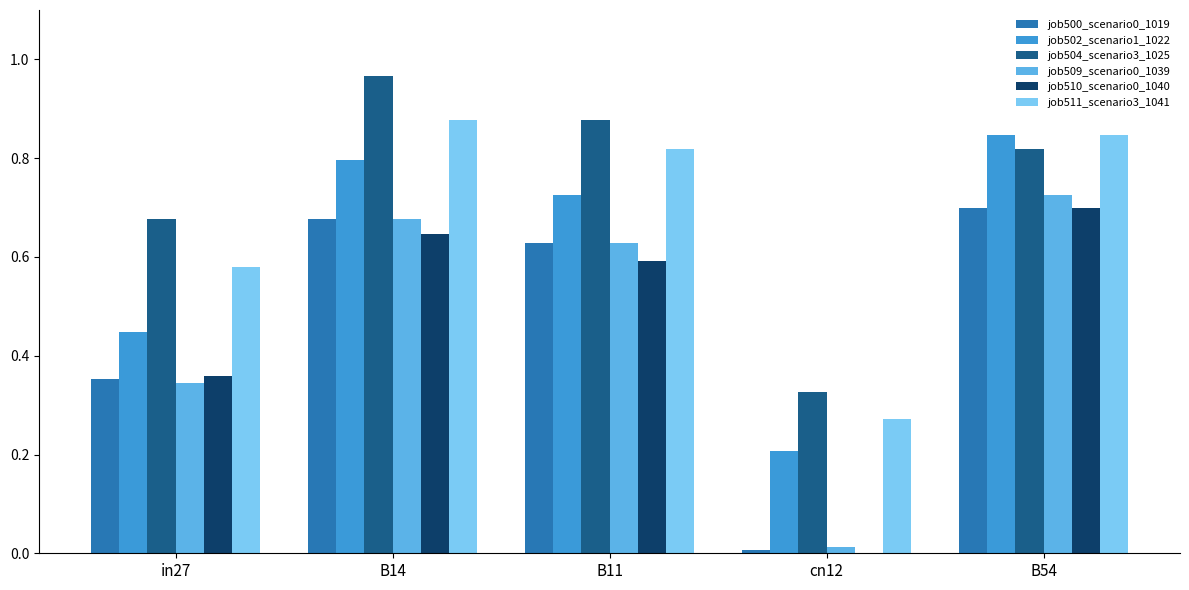

Which series changed the most between B14 and B11?

job504_scenario3_1025